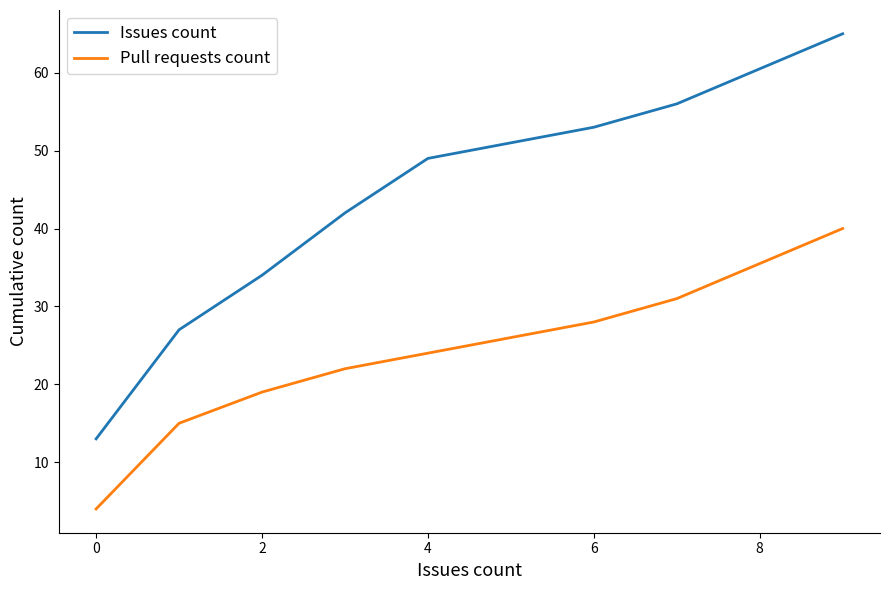

List the series in order of their overall mean, highest first.

Issues count, Pull requests count